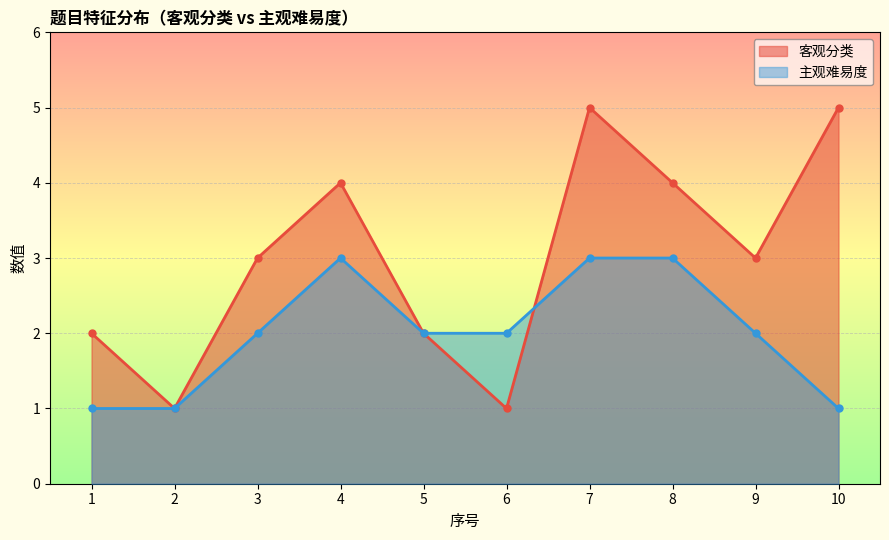

Where do 客观分类 and 主观难易度 first cross each other?

6 and 7